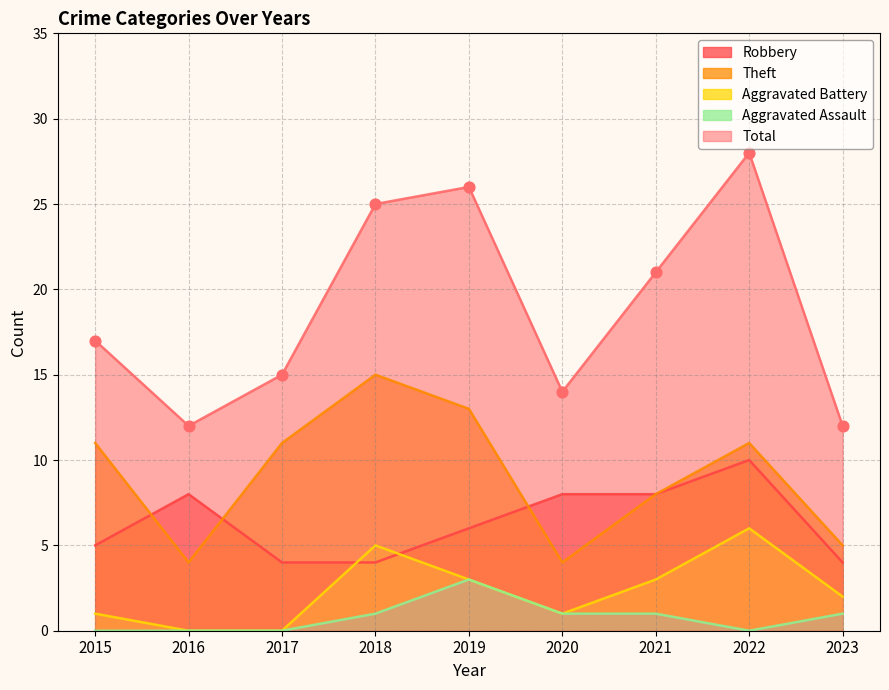

Which series reaches the maximum Y coordinate?

Total